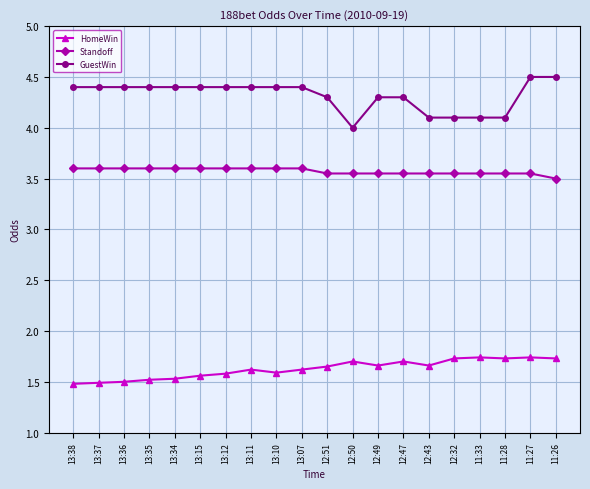

True or false: HomeWin and GuestWin intersect in this chart.

False